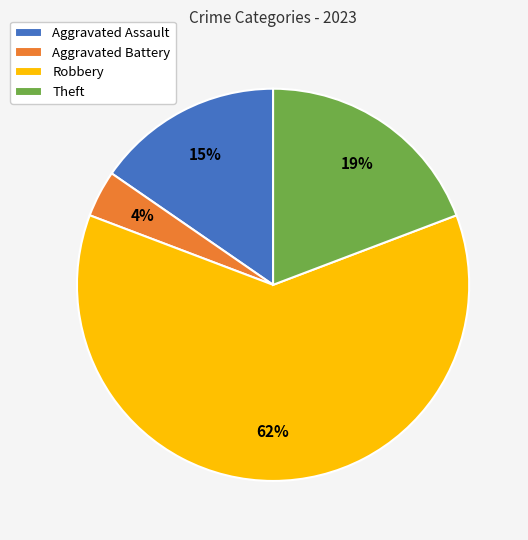

Is it true that Aggravated Assault is 15% of the pie?

True